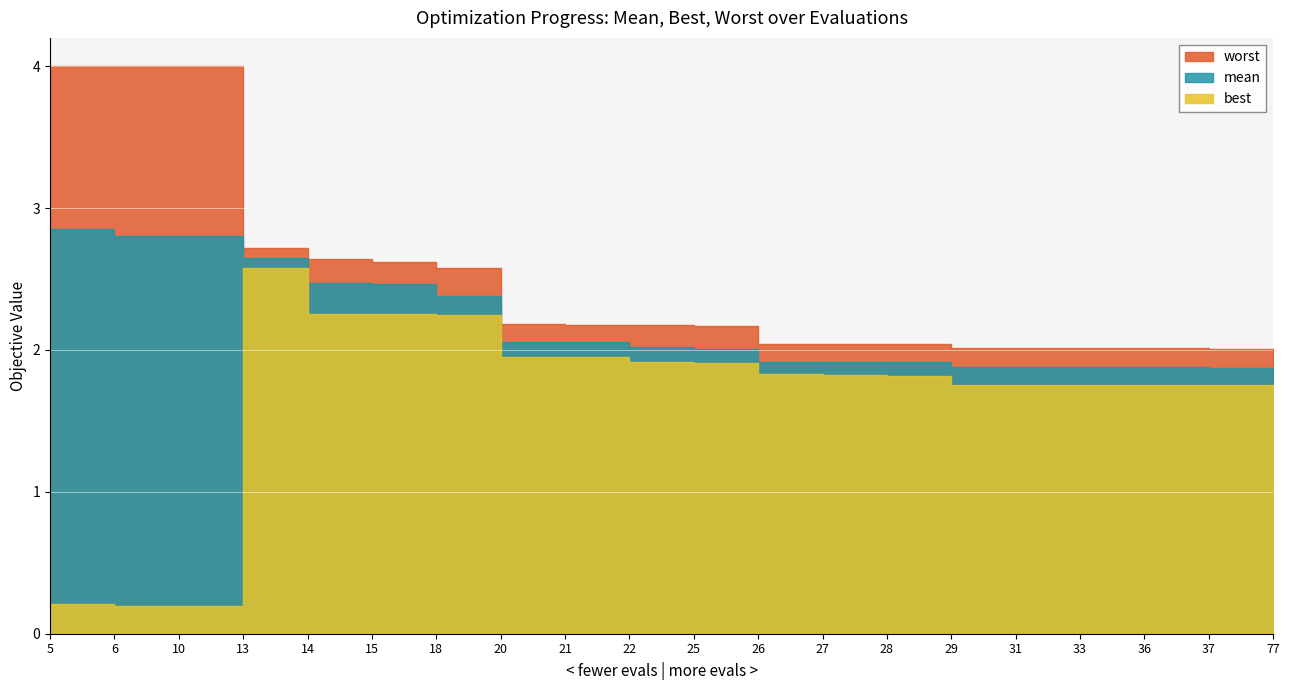

True or false: mean and best intersect in this chart.

False